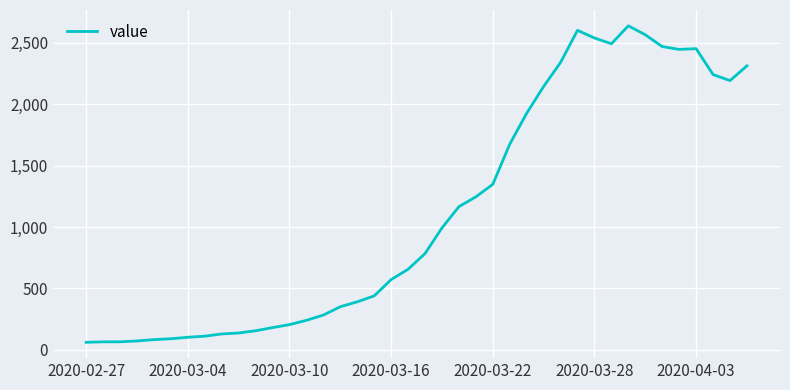

What is the difference between the maximum and minimum values?

2578